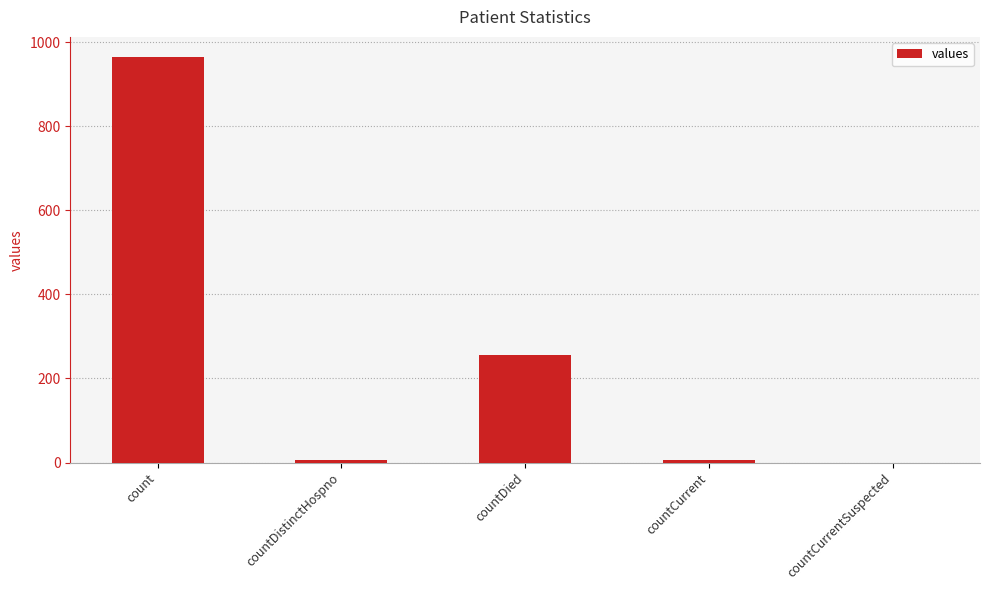

The chart shows a value of 0 at countCurrentSuspected. True or false?

True